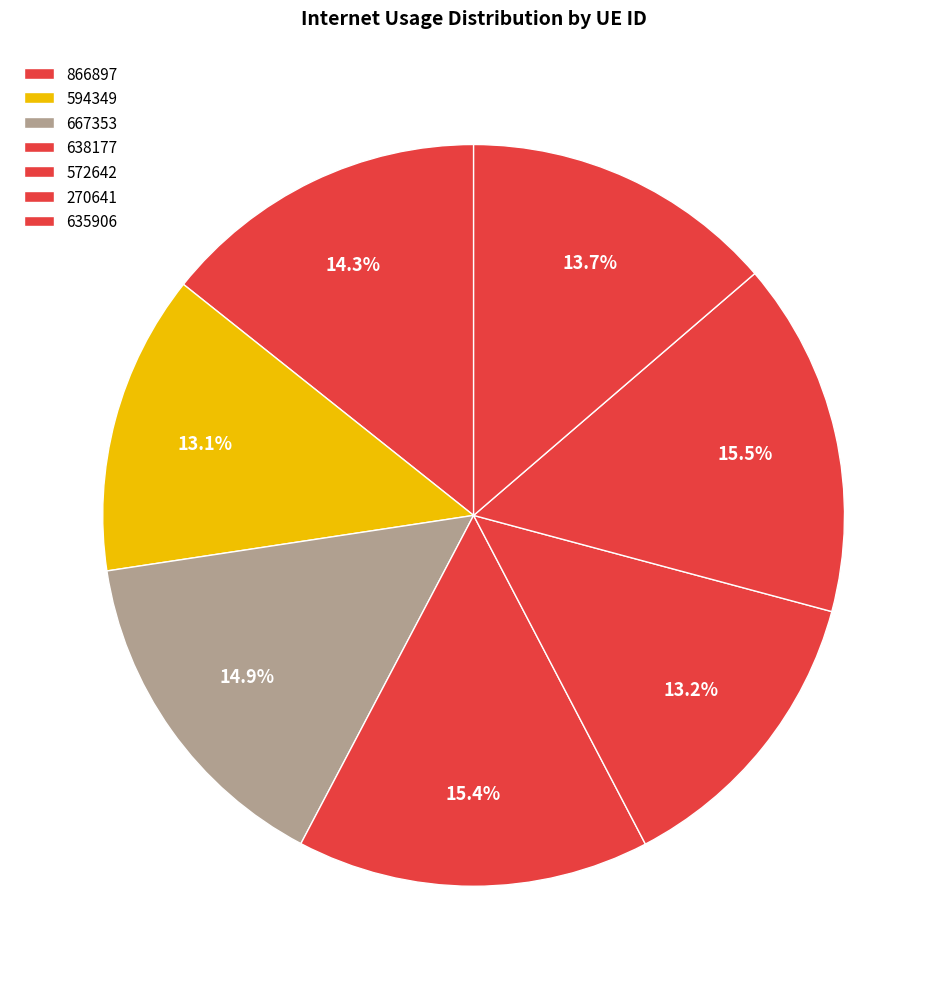

How many slices are in this pie chart?

7